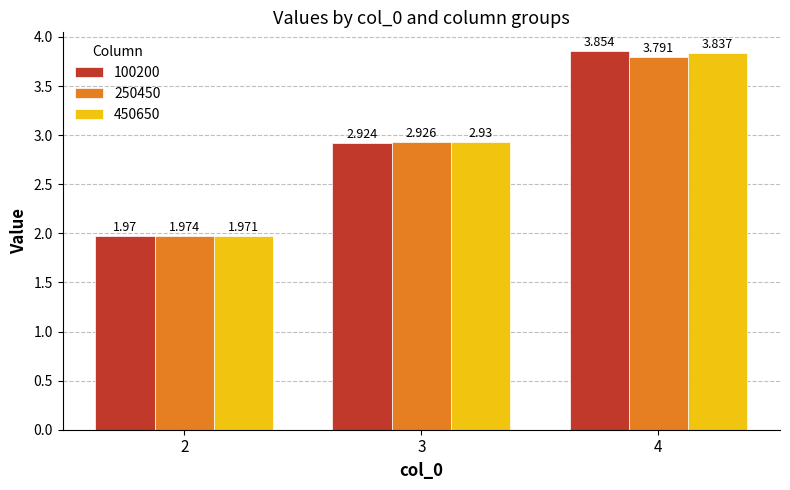

How many data points does each series have?

3